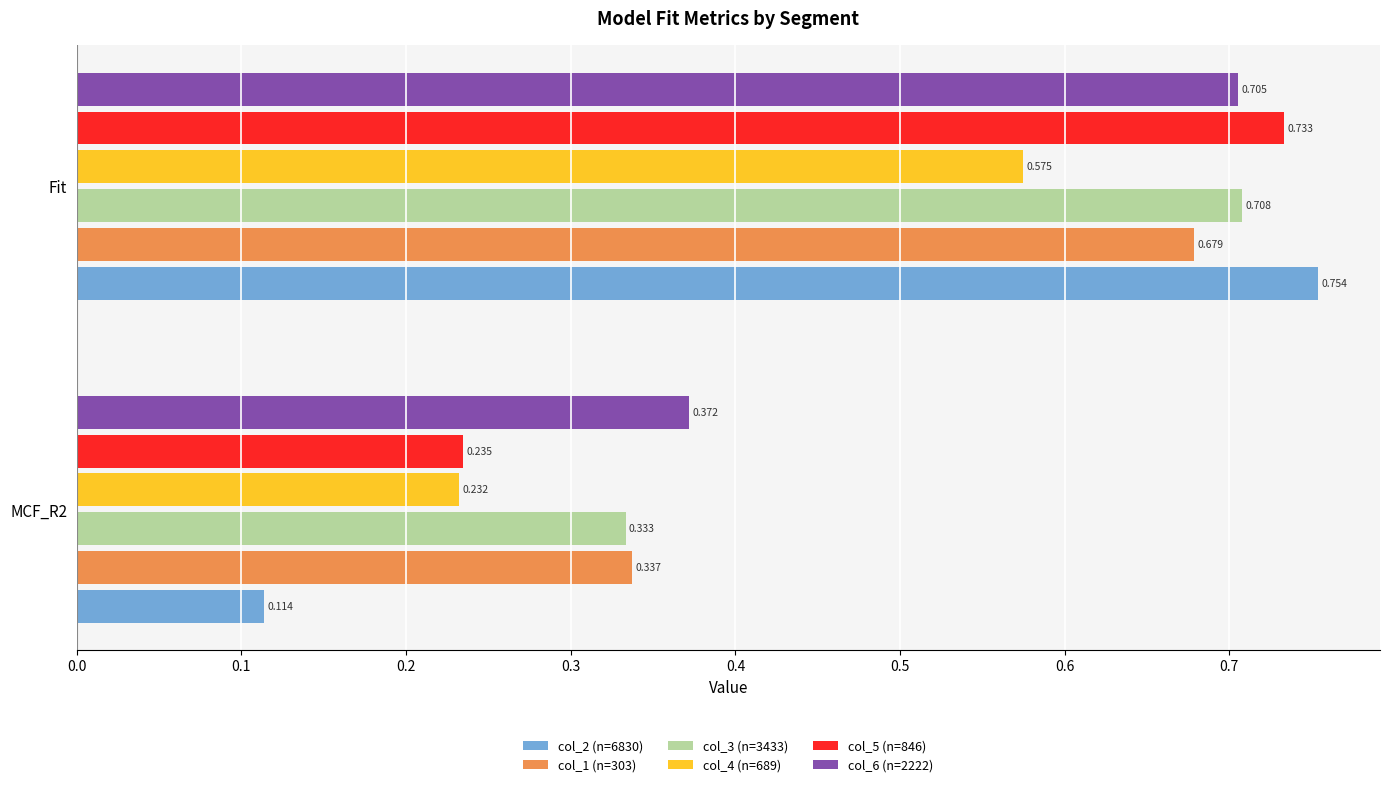

How many col_5 (n=846) values are between 0 and 1?

2